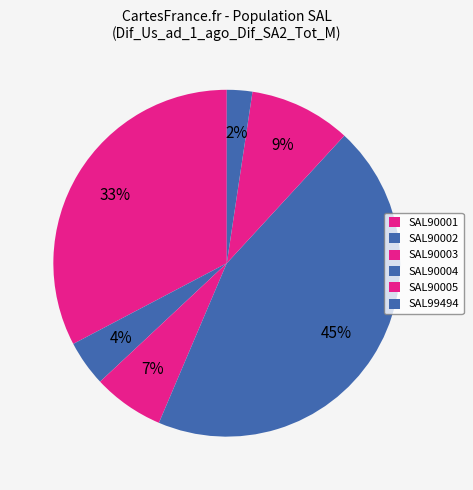

How many slices are in this pie chart?

6